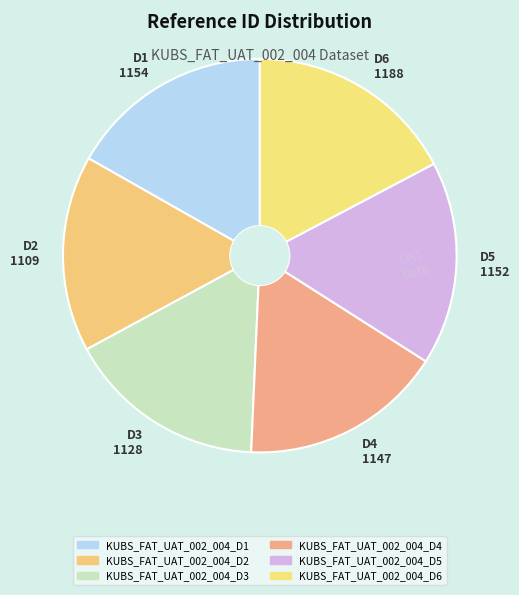

What is the ratio of the value at D6 1188 to the value at D3 1128?

1.1